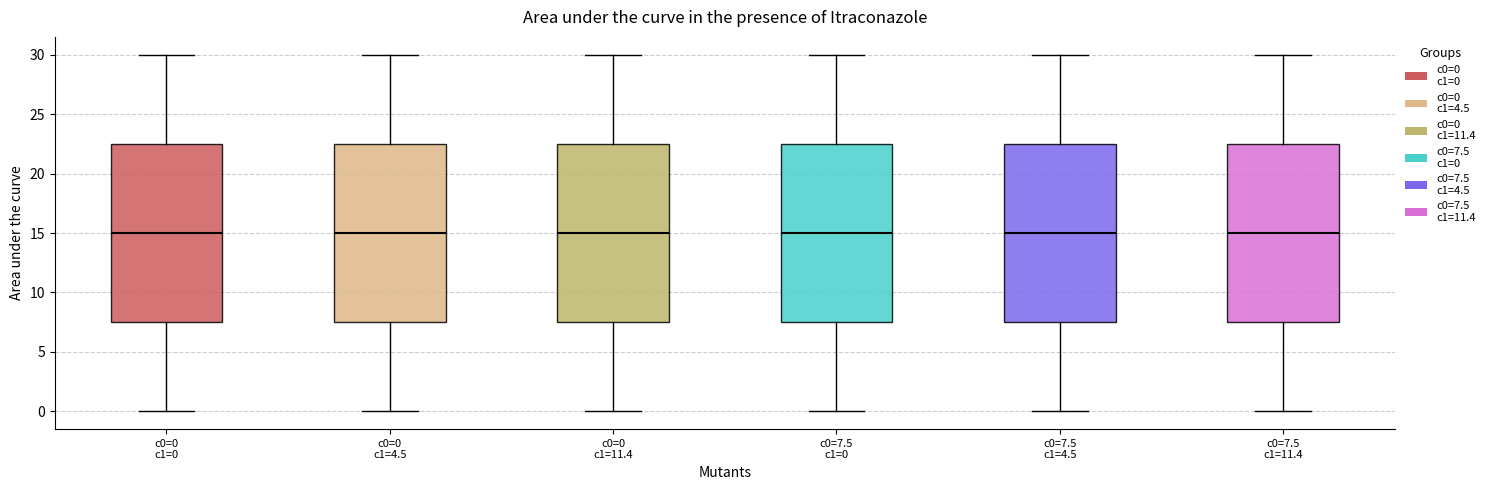

Where does the upper whisker of the box for c0=7.5 c1=4.5 end on the y-axis? The values are not printed on the chart, so give them approximately, as read against the axis.

30.0